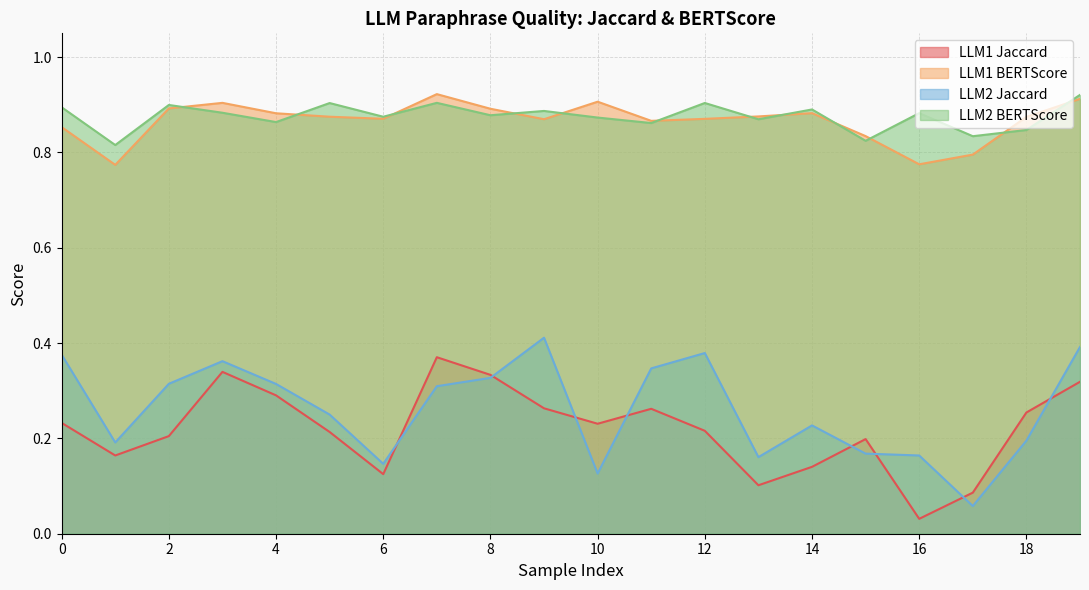

Rank the categories by LLM2 Jaccard value from lowest to highest.

17, 10, 6, 13, 16, 15, 1, 18, 14, 5, 7, 4, 2, 8, 11, 3, 0, 12, 19, 9